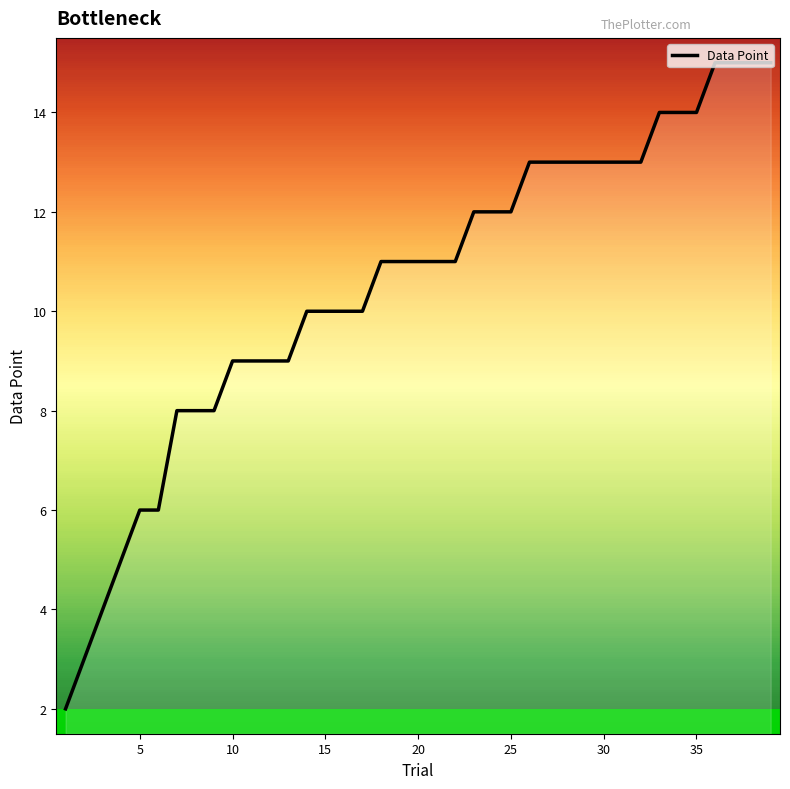

What is the maximum value shown in the chart?

15